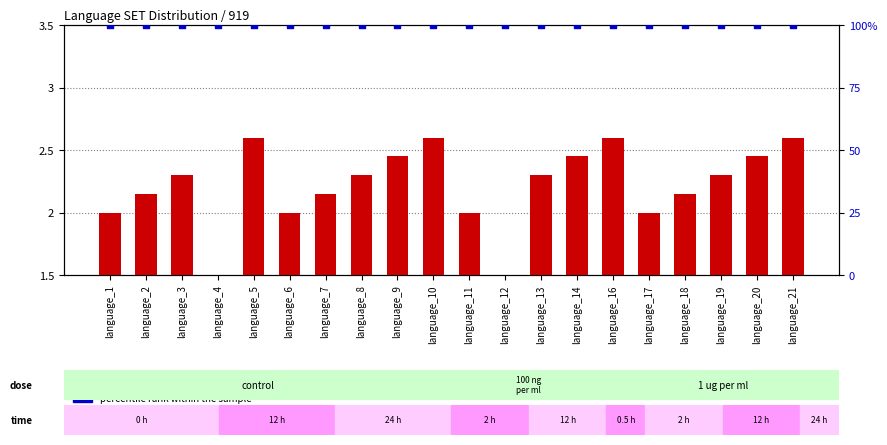

At which category is the sum across all series the highest?

language_5